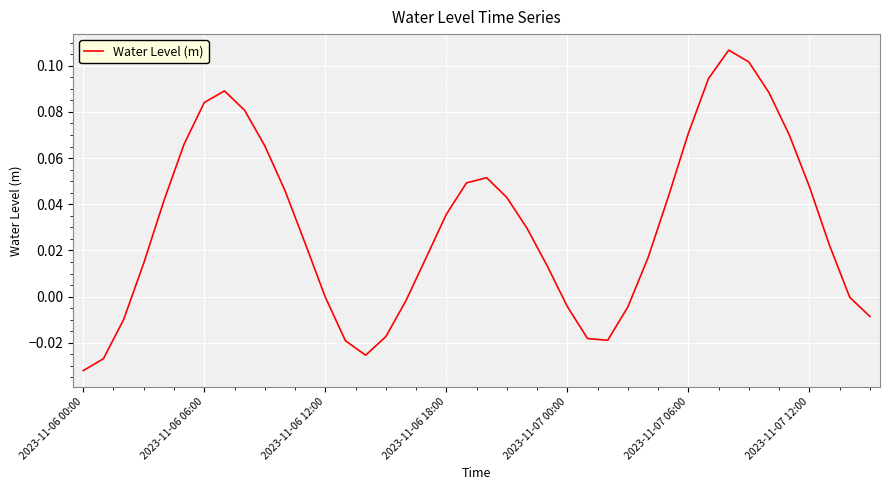

Which label corresponds to the smallest value in the chart?

2023-11-06 00:00